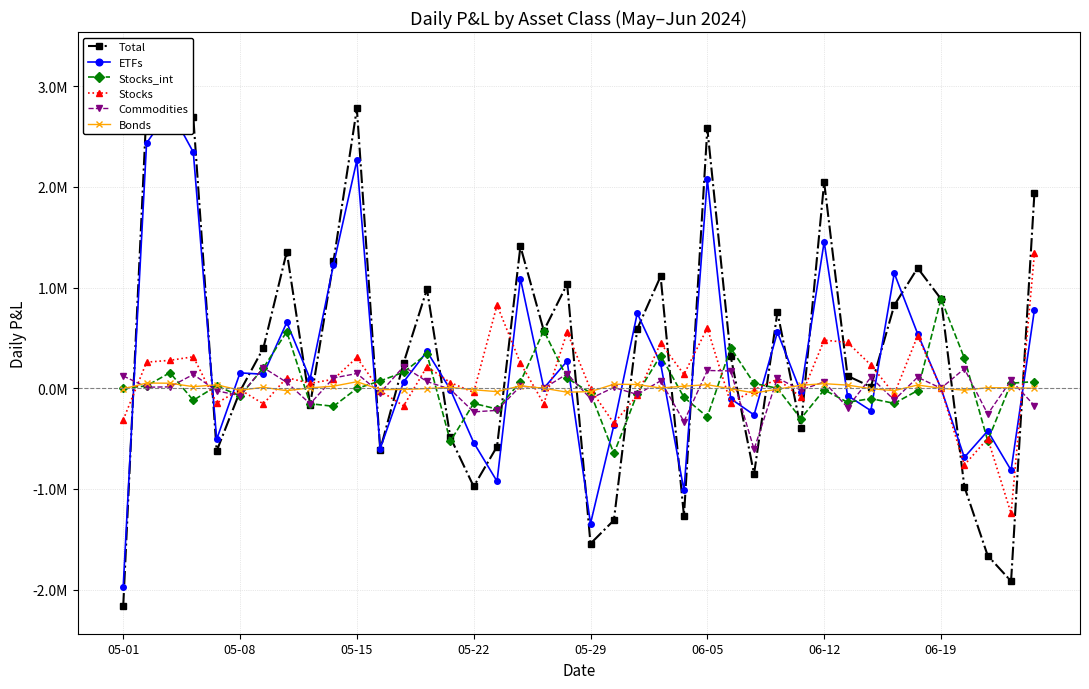

Reading left to right, extract all data points from this chart.

Total: -2167368.7	2780873.6	3268197.5	2692549.4	-623868.0	-29365.3	400091.5	1356152.1	-164213.1	1260625.5	2780161.6	-610909.8	251254.4	985992.3	-487611.1	-976153.6	-579077.2	1410353.7	572472.8	1035718.7	-1544045.2	-1311630.0	590035.2	1112380.8	-1269257.8	2581637.1	316861.2	-852395.1	757630.8	-398746.0	2048423.6	123050.0	14497.3	823562.6	1194738.6	887772.2	-977720.0	-1663175.4	-1917169.0	1942581.8
ETFs: -1970094.7	2436118.4	2771769.6	2346005.5	-507593.4	152959.4	139090.5	653912.0	91627.4	1227745.0	2264910.6	-599659.9	63314.4	366033.8	-12325.5	-539572.6	-924856.8	1090627.8	0.0	270203.2	-1344499.0	-367862.7	745129.6	246644.5	-1015056.4	2076510.0	-103444.4	-265117.5	557335.3	-38816.2	1455137.8	-72270.0	-222728.2	1143293.3	542224.1	0.0	-686347.1	-424152.6	-814310.0	780248.5
Stocks_int: 0.0	23250.5	154805.0	-119425.8	23032.6	-76052.9	202257.7	562316.1	-153587.8	-179070.8	-2106.9	72779.3	159752.4	340715.7	-527265.0	-150130.1	-206768.4	63604.0	572472.8	101126.2	-46431.4	-648260.8	-54938.9	325209.4	-90385.1	-283587.9	400279.8	48584.4	-291.1	-301964.7	-15513.1	-139433.1	-102600.4	-150055.4	-22841.9	889806.7	300120.5	-521624.5	50238.0	65843.9
Stocks: -313917.4	259278.4	277584.8	312983.4	-148132.4	-13262.8	-155511.0	105635.4	48661.4	89383.8	305791.6	-25311.4	-175592.0	214913.4	56600.4	-40722.4	826496.6	249378.0	-153132.0	558915.9	-10194.0	-348459.1	-70573.8	449248.5	137684.6	598479.6	-148591.8	-14531.0	90326.1	-86232.8	478169.9	455390.6	231071.5	-57615.0	520943.9	0.0	-762729.2	-499358.6	-1243576.4	1340503.9
Commodities: 122642.4	10509.8	13861.0	137325.3	-25473.9	-73297.3	204666.2	58651.8	-155030.9	101843.6	146691.5	-45519.6	216107.5	67634.4	-11144.2	-234644.2	-219657.2	21428.9	0.0	142330.8	-101785.6	8493.5	-61656.4	73522.1	-330479.2	176680.6	171867.8	-606122.1	103005.3	-18310.6	63545.8	-191213.2	109071.7	-116714.4	109318.3	0.0	194246.5	-255987.4	78430.8	-172901.0
Bonds: -5999.0	51716.5	50177.1	15661.0	34299.1	-19711.8	9588.1	-24363.2	4116.7	20724.0	64874.8	-13198.1	-12328.0	-3305.0	9253.8	-14718.1	-33655.0	23868.5	0.0	-38781.9	-33400.7	40096.0	37596.3	2084.3	20848.4	35429.2	-5576.5	-46747.7	-9673.3	29585.5	45660.7	31311.9	-4070.7	-23422.2	31896.9	0.0	-19123.1	5989.1	3747.9	50.6